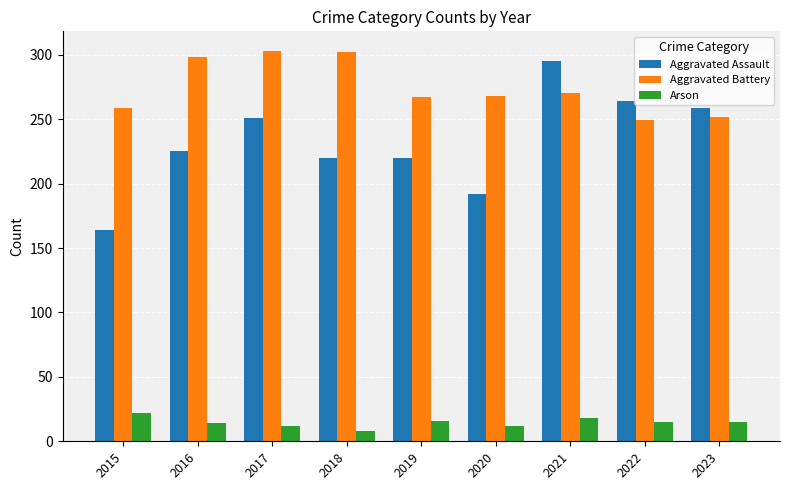

Which category has the highest value in the Arson series?

2015